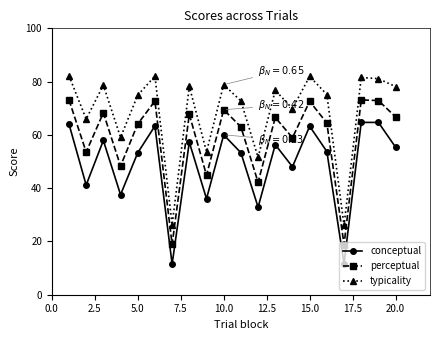

What is the difference between the second highest and second lowest values in the typicality series?

55.8